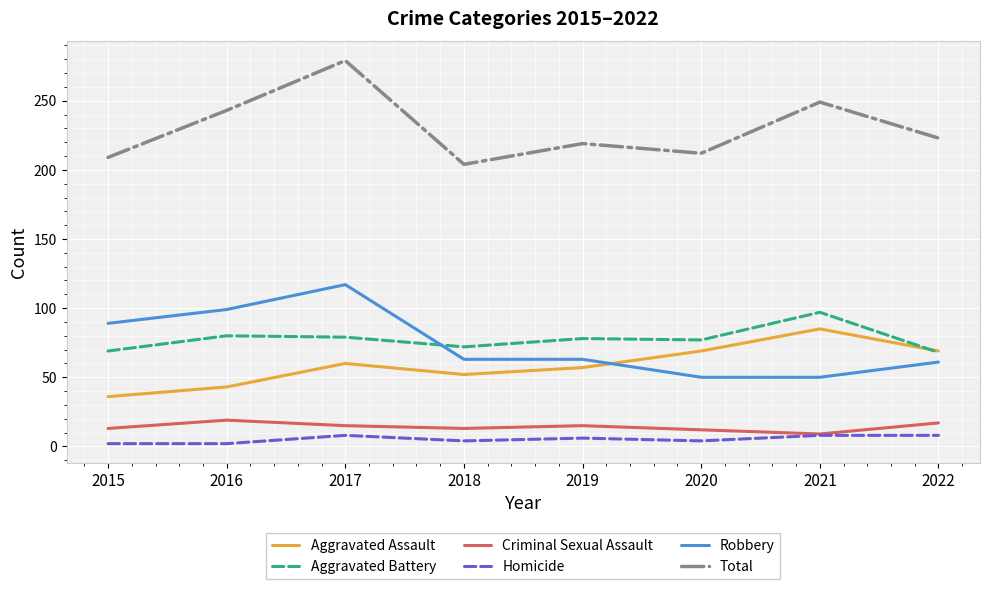

Which series has the widest spread of values?

Total